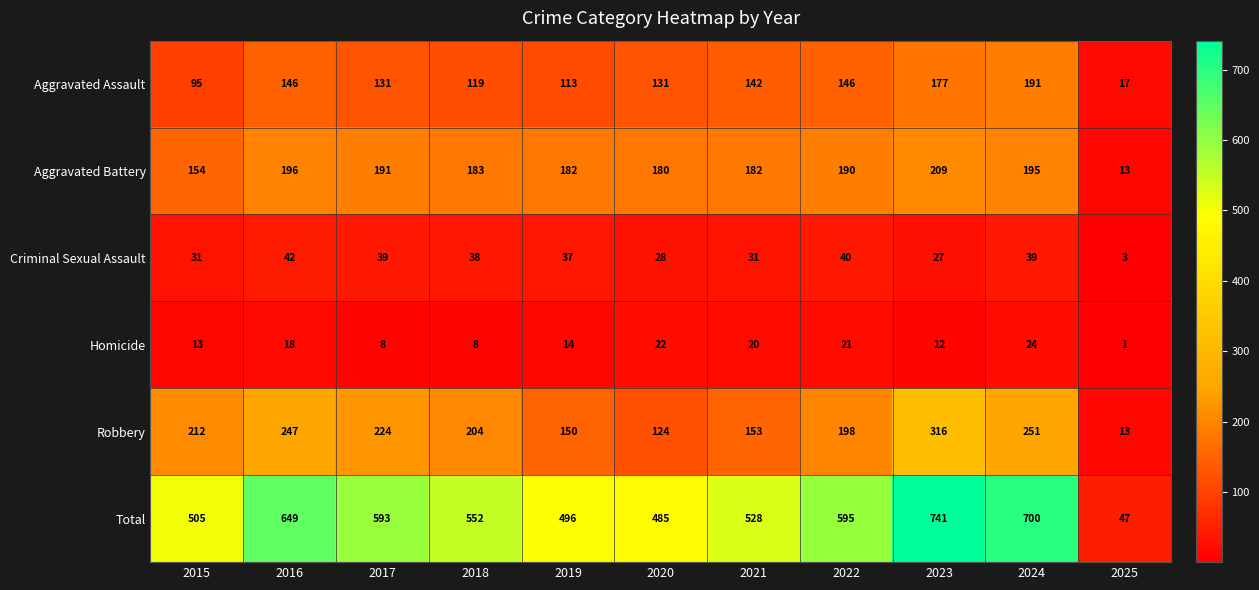

Which category has the lowest value in the Homicide series?

2025